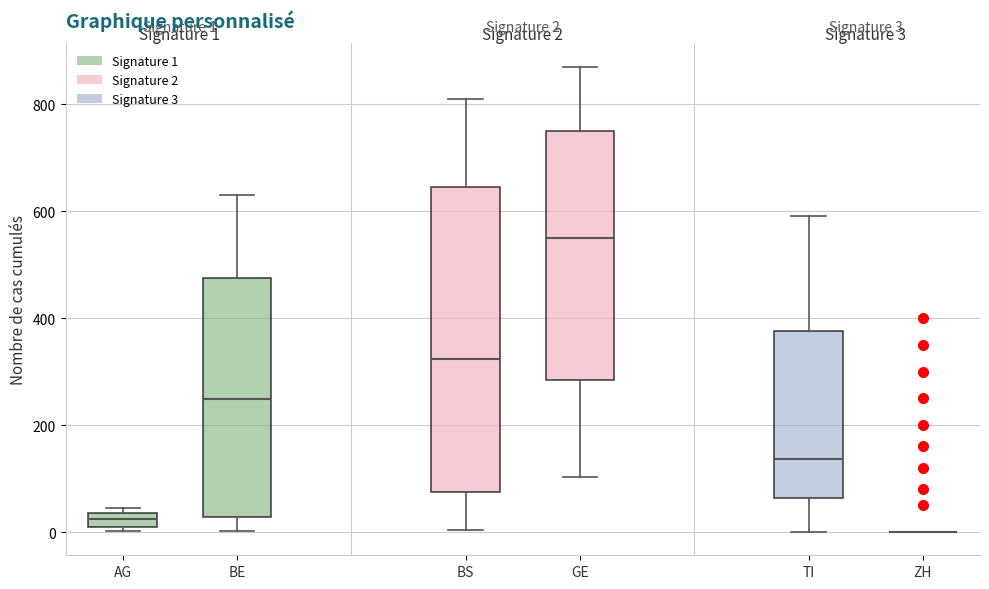

Which box is the tallest, from its lower edge to its upper edge?

BS